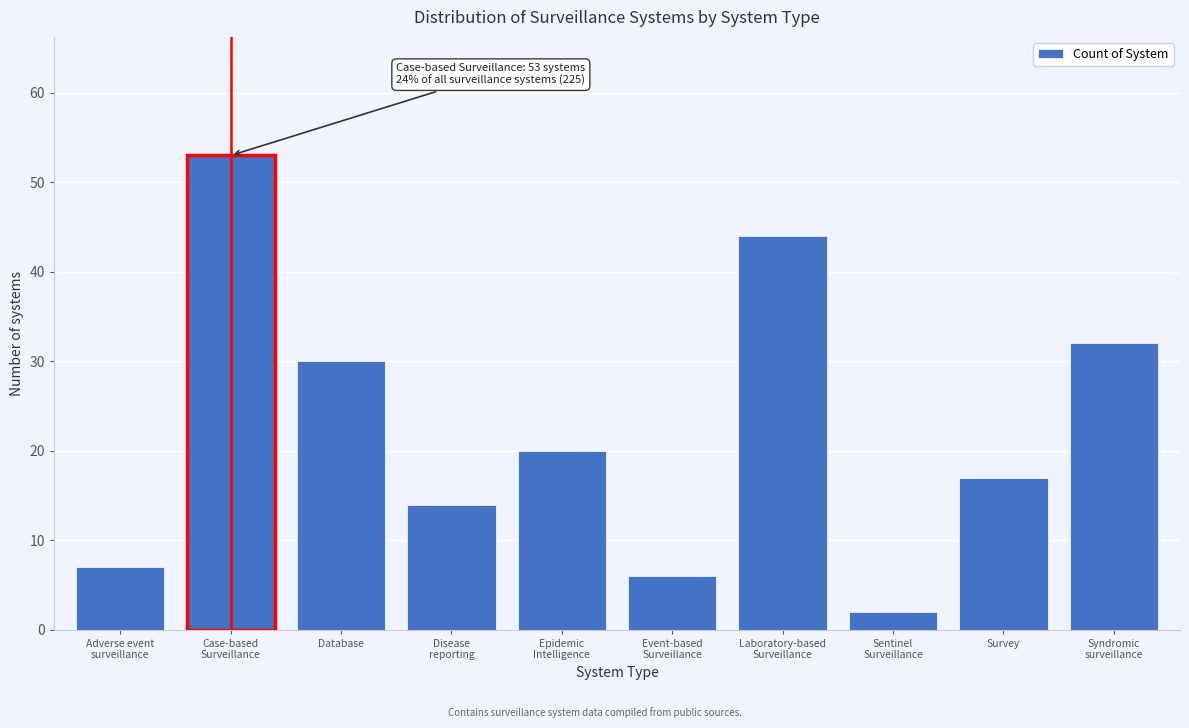

Reading left to right, transcribe all the data shown in this chart.

7	53	30	14	20	6	44	2	17	32